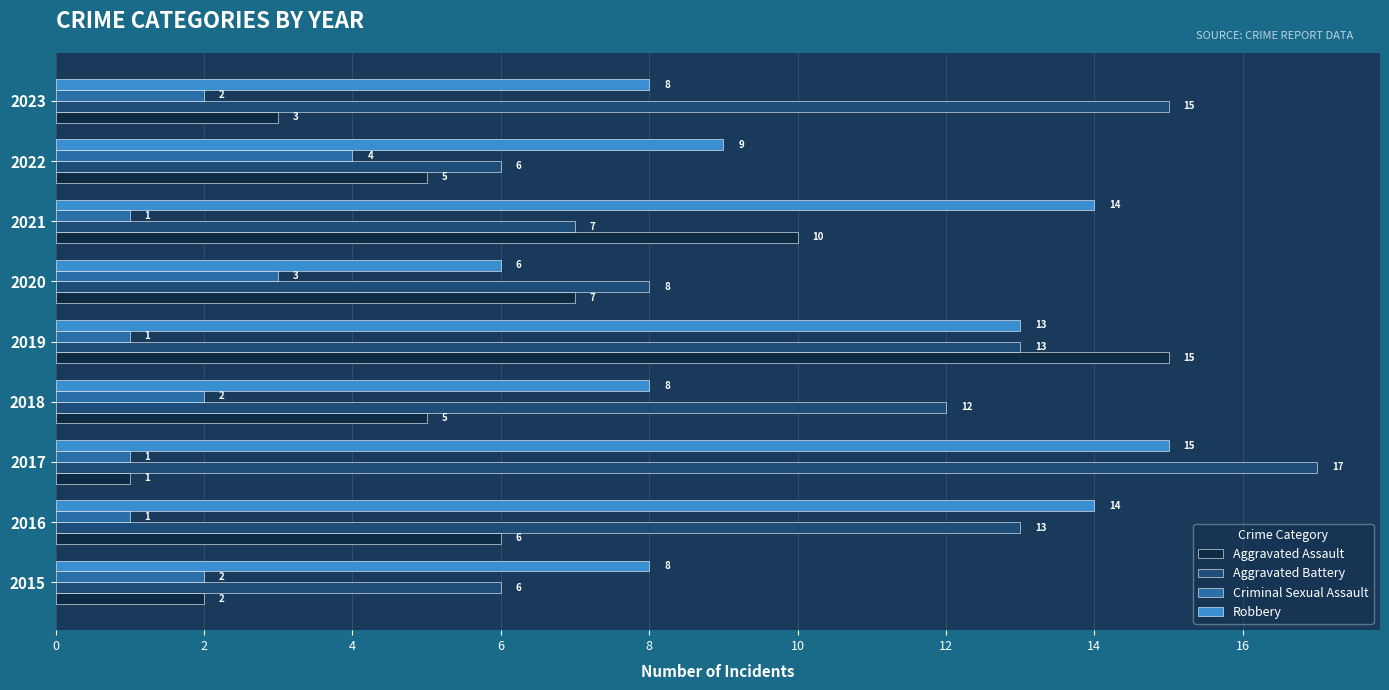

What is the lowest value of the Robbery series?

6